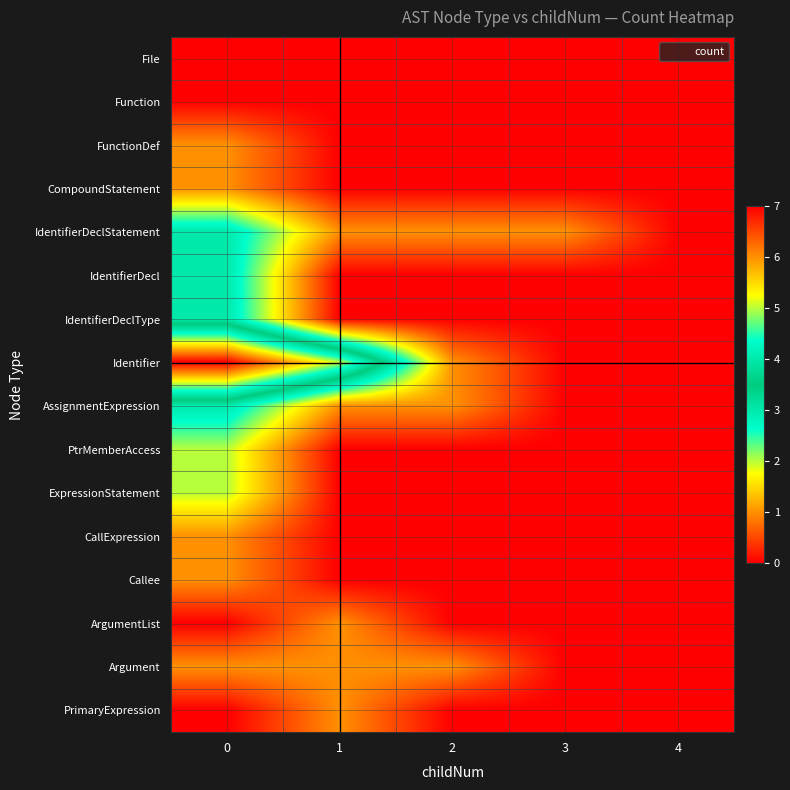

Reading right to left, list all the values displayed in this chart.

File: 4=0	3=0	2=0	1=0	0=0
Function: 4=0	3=0	2=0	1=0	0=0
FunctionDef: 4=0	3=0	2=0	1=0	0=1
CompoundStatement: 4=0	3=0	2=0	1=0	0=1
IdentifierDeclStatement: 4=0	3=1	2=1	1=1	0=3
IdentifierDecl: 4=0	3=0	2=0	1=0	0=3
IdentifierDeclType: 4=0	3=0	2=0	1=0	0=3
Identifier: 4=0	3=0	2=1	1=5	0=7
AssignmentExpression: 4=0	3=0	2=1	1=1	0=3
PtrMemberAccess: 4=0	3=0	2=0	1=0	0=2
ExpressionStatement: 4=0	3=0	2=0	1=0	0=2
CallExpression: 4=0	3=0	2=0	1=0	0=1
Callee: 4=0	3=0	2=0	1=0	0=1
ArgumentList: 4=0	3=0	2=0	1=1	0=0
Argument: 4=0	3=0	2=1	1=1	0=1
PrimaryExpression: 4=0	3=0	2=0	1=1	0=0